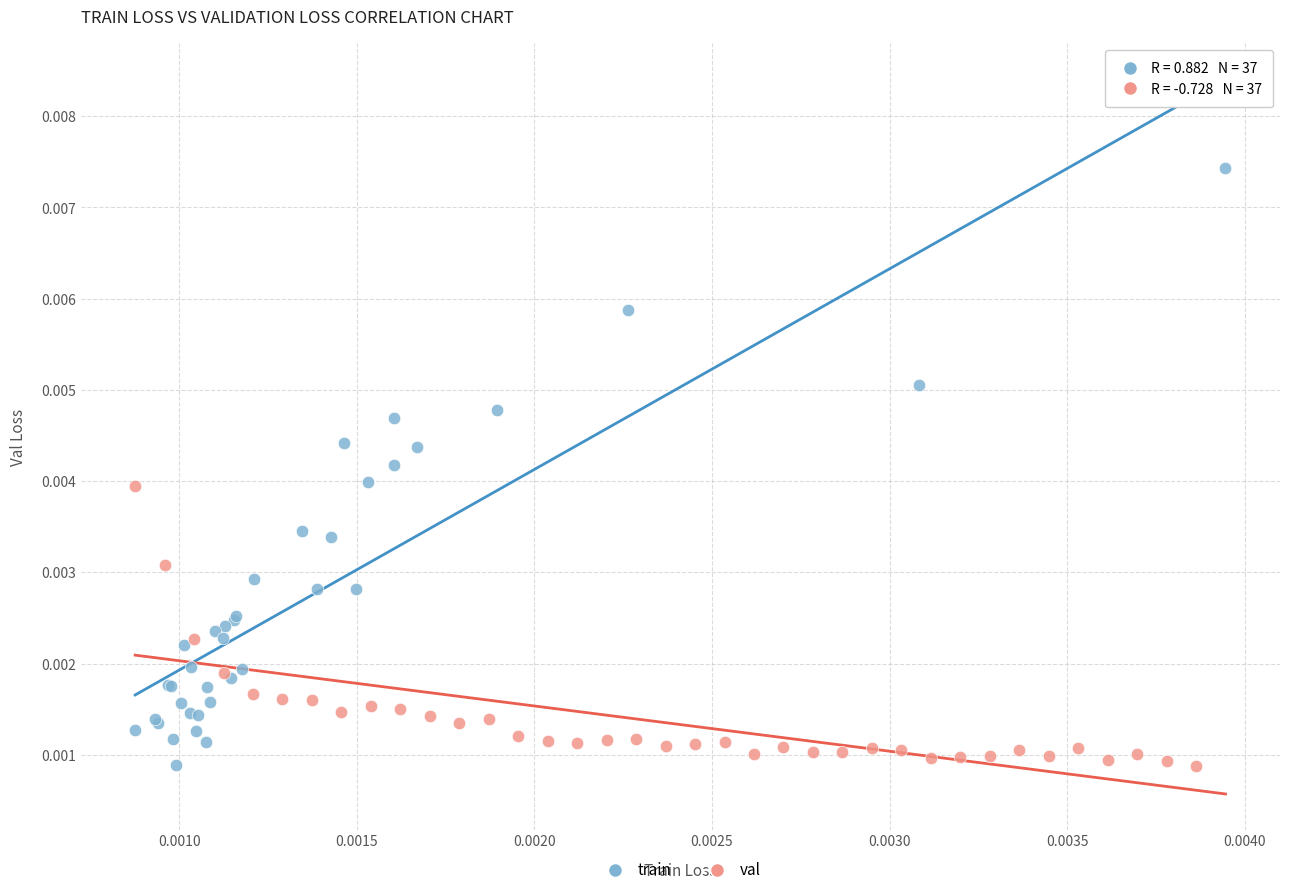

Which series reaches the maximum Y coordinate?

train